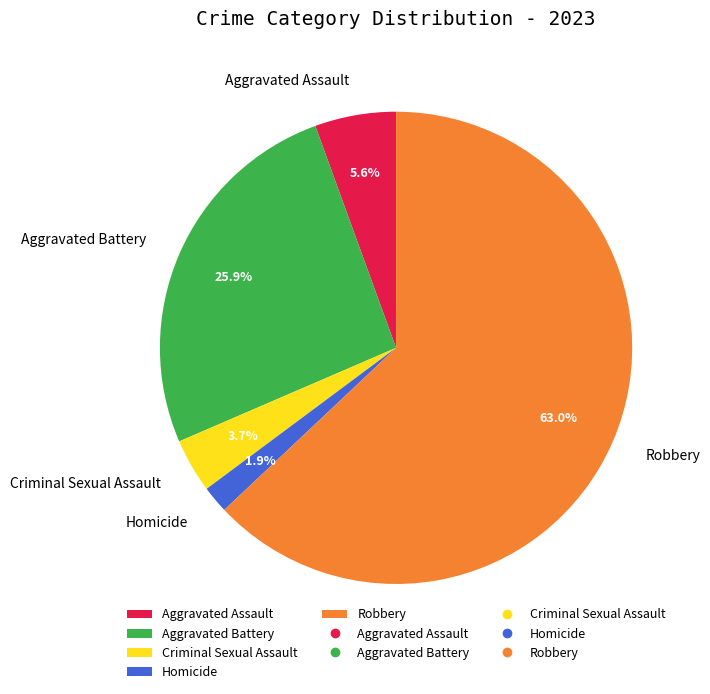

To the nearest percent, what is the difference between the Criminal Sexual Assault and Homicide slice percentages?

2%